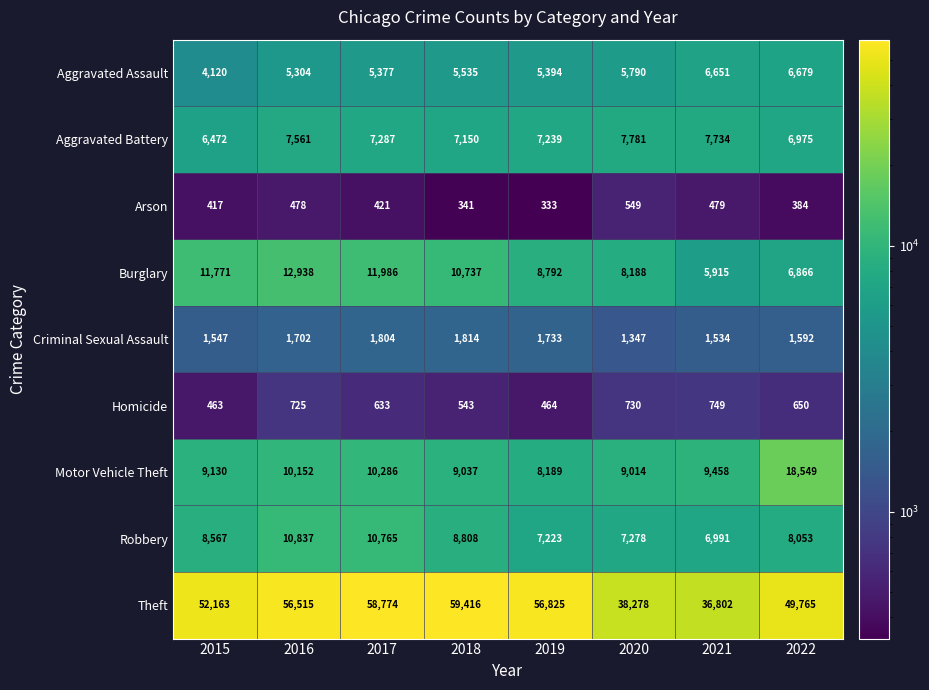

Which series changed the most between 2015 and 2019?

Theft